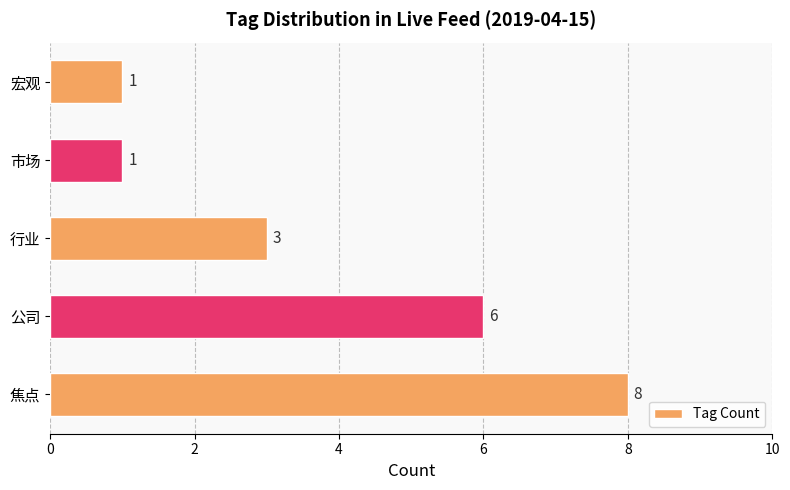

Count the values in the range 1 to 6.

4